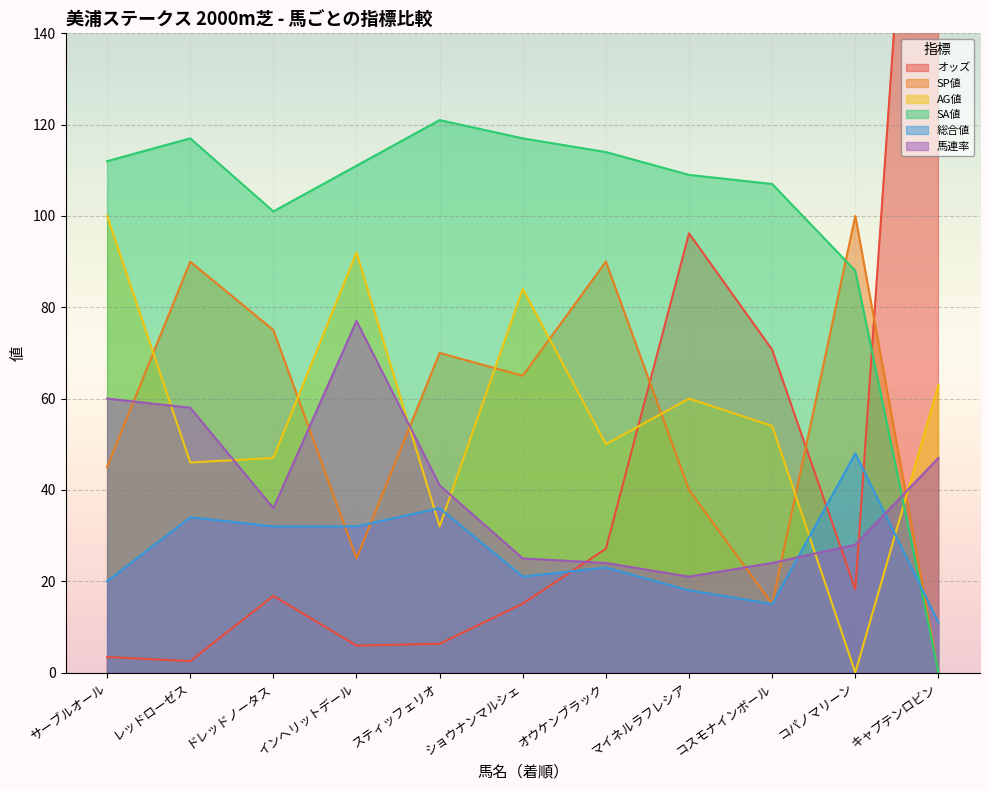

What is the maximum value shown in the chart?

280.6